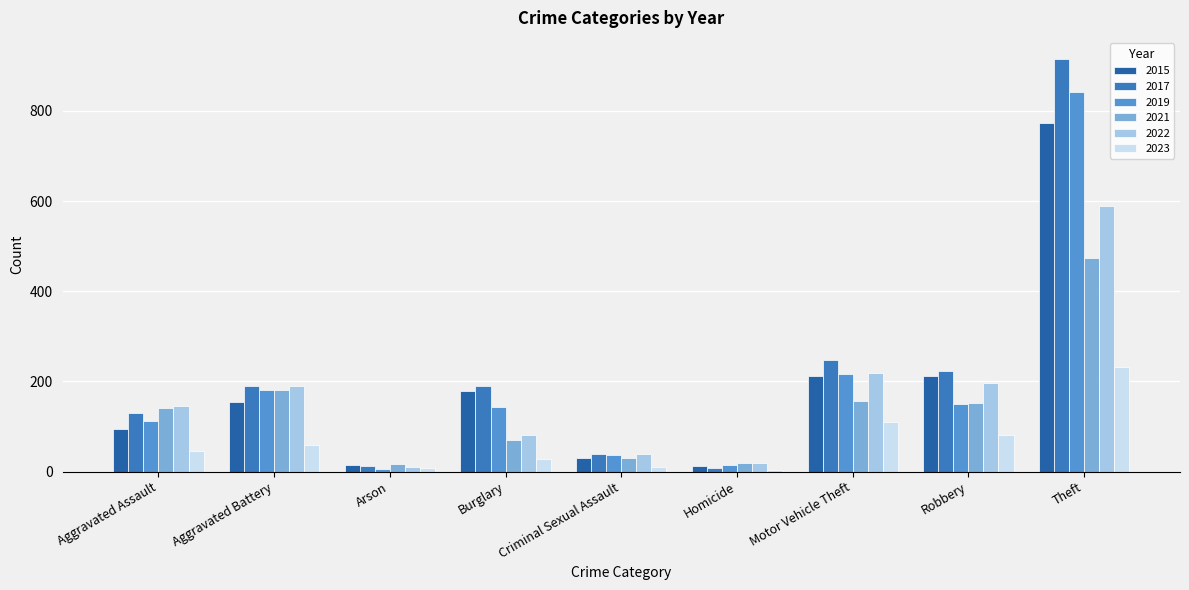

What is the value of the 2019 bar at the 5th from the left?

37